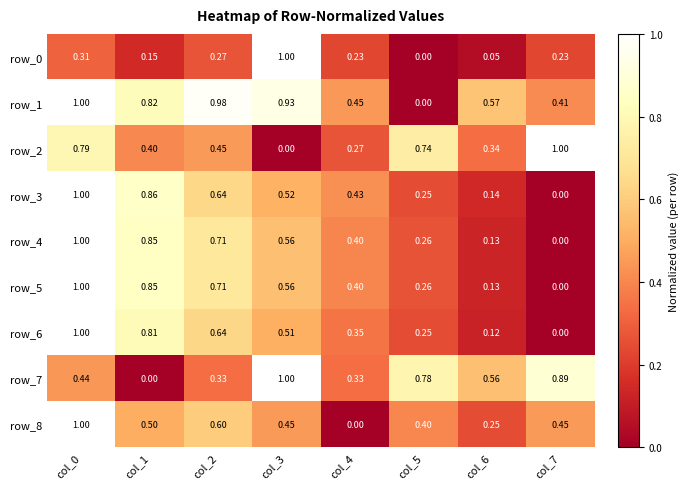

What is the sum of the row_8 values at col_0 and col_6?

1.2